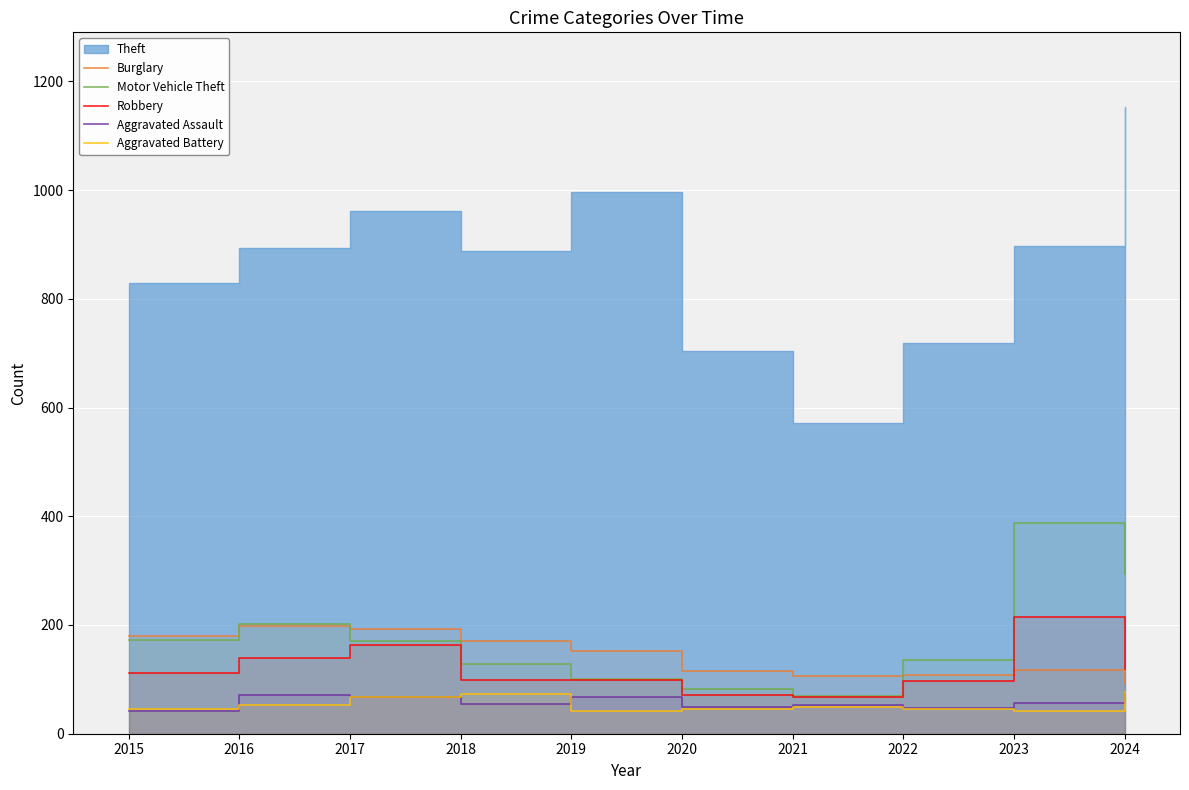

True or false: Aggravated Battery and Burglary intersect in this chart.

False